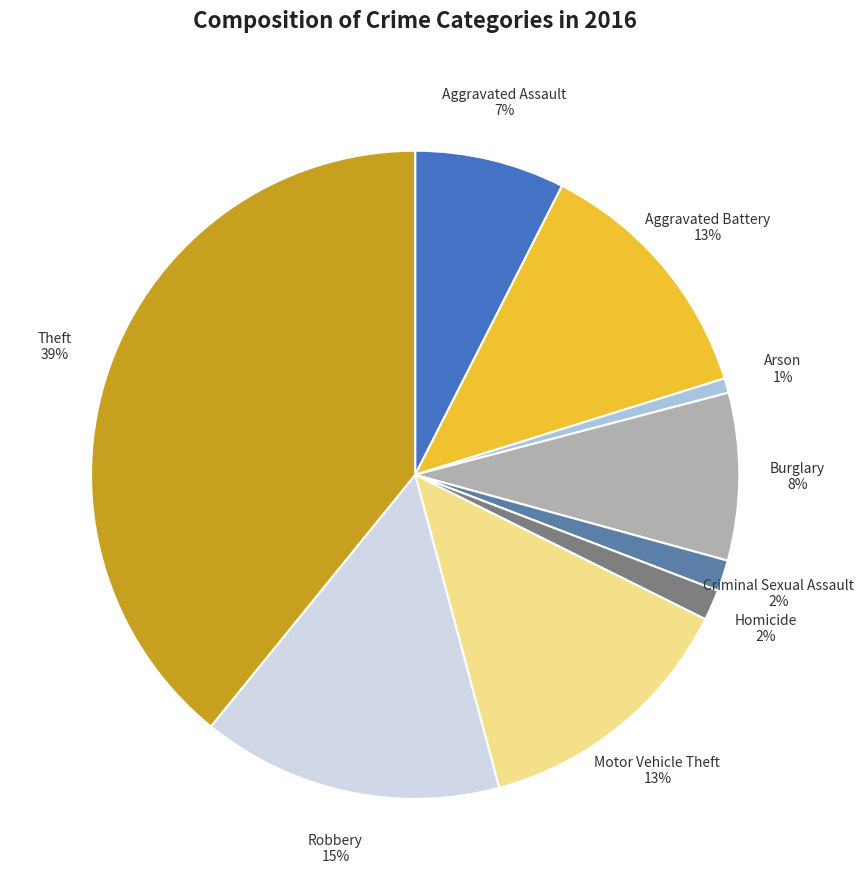

The Theft slice represents 39% of the pie. True or false?

True